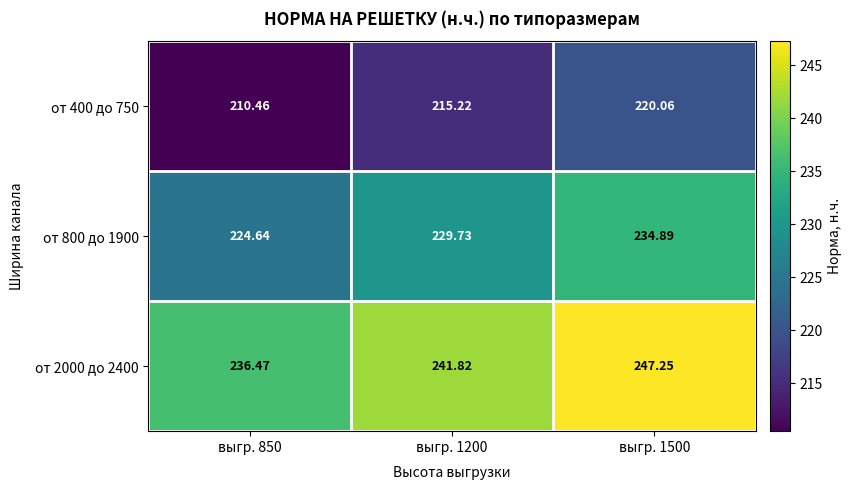

At выгр. 1200, list the series in order from largest to smallest.

от 2000 до 2400, от 800 до 1900, от 400 до 750